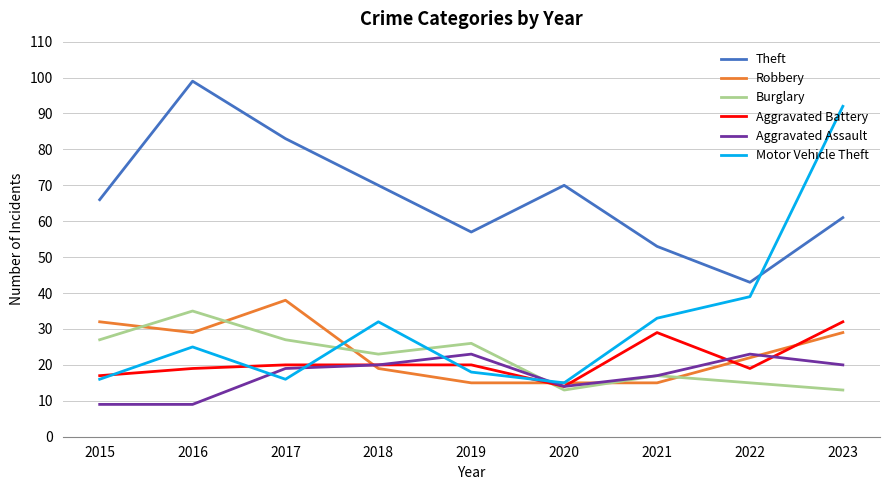

At which category does Theft reach its first local valley?

2019